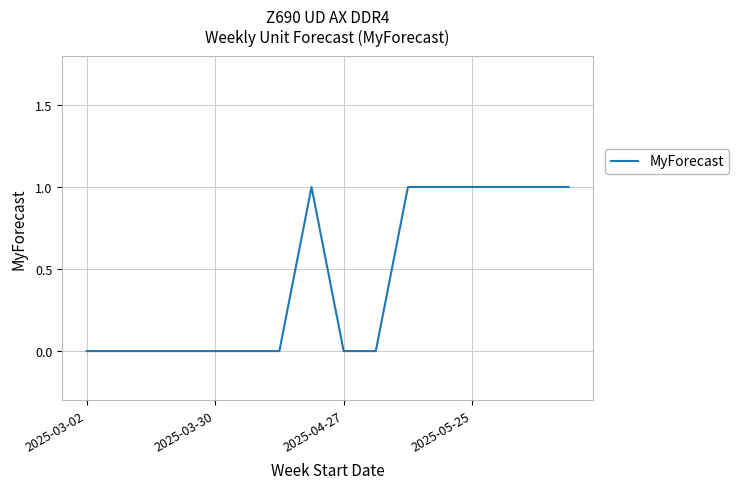

Reading left to right, what are all the values shown in this chart?

0	0	0	0	0	0	0	1	0	0	1	1	1	1	1	1